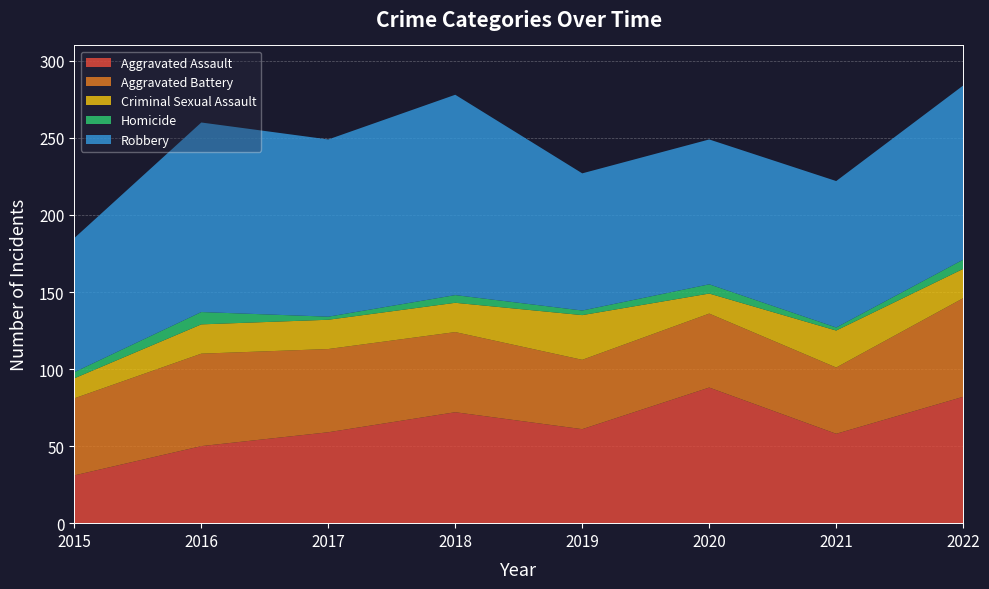

Reading left to right, list all the values displayed in this chart.

Aggravated Assault: 2015=31	2016=50	2017=59	2018=72	2019=61	2020=88	2021=58	2022=82
Aggravated Battery: 2015=50	2016=60	2017=54	2018=52	2019=45	2020=48	2021=43	2022=64
Criminal Sexual Assault: 2015=13	2016=19	2017=19	2018=19	2019=29	2020=13	2021=24	2022=19
Homicide: 2015=4	2016=8	2017=2	2018=5	2019=3	2020=6	2021=2	2022=6
Robbery: 2015=87	2016=123	2017=115	2018=130	2019=89	2020=94	2021=95	2022=113